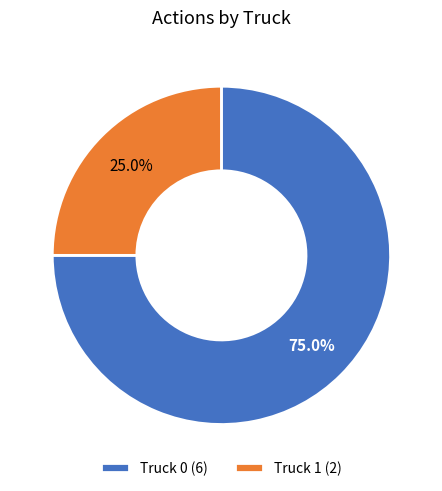

Does Truck 1 account for over 50% of the chart?

No